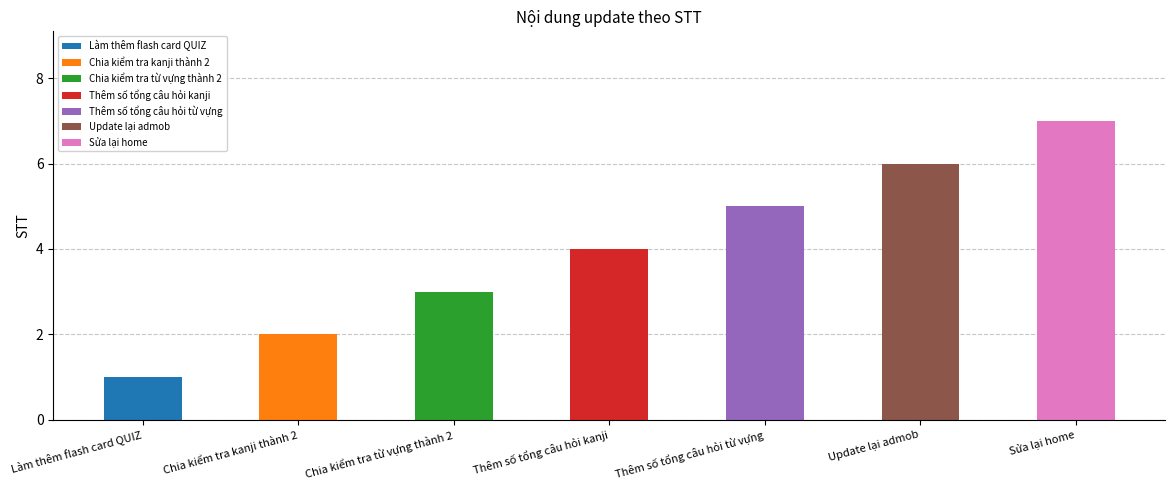

What is the average value?

4